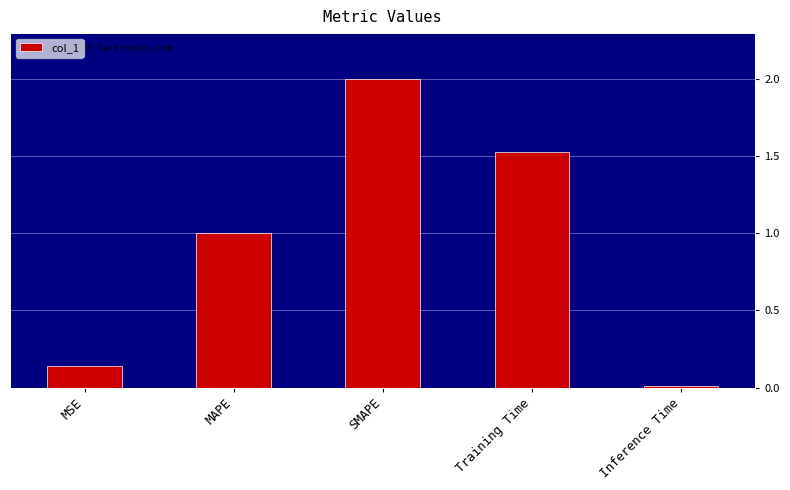

Which label corresponds to the largest value in the chart?

SMAPE